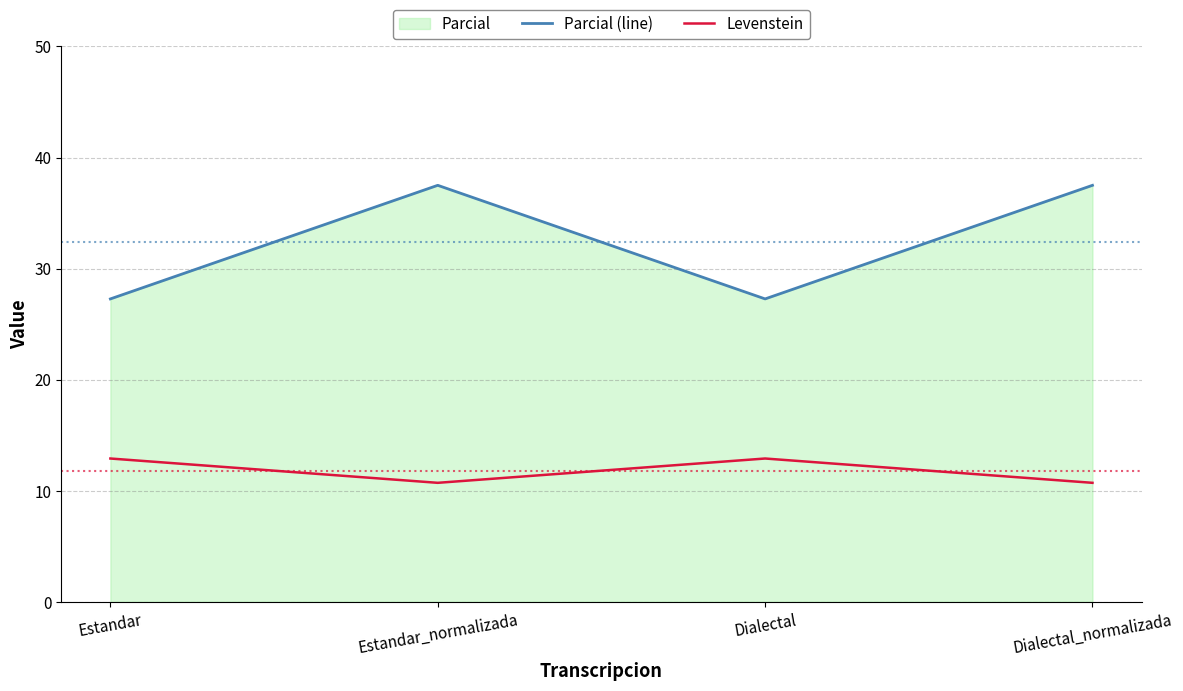

Reading left to right, transcribe all the data shown in this chart.

Parcial (line): 27.3	37.5	27.3	37.5
Levenstein: 12.9	10.7	12.9	10.7